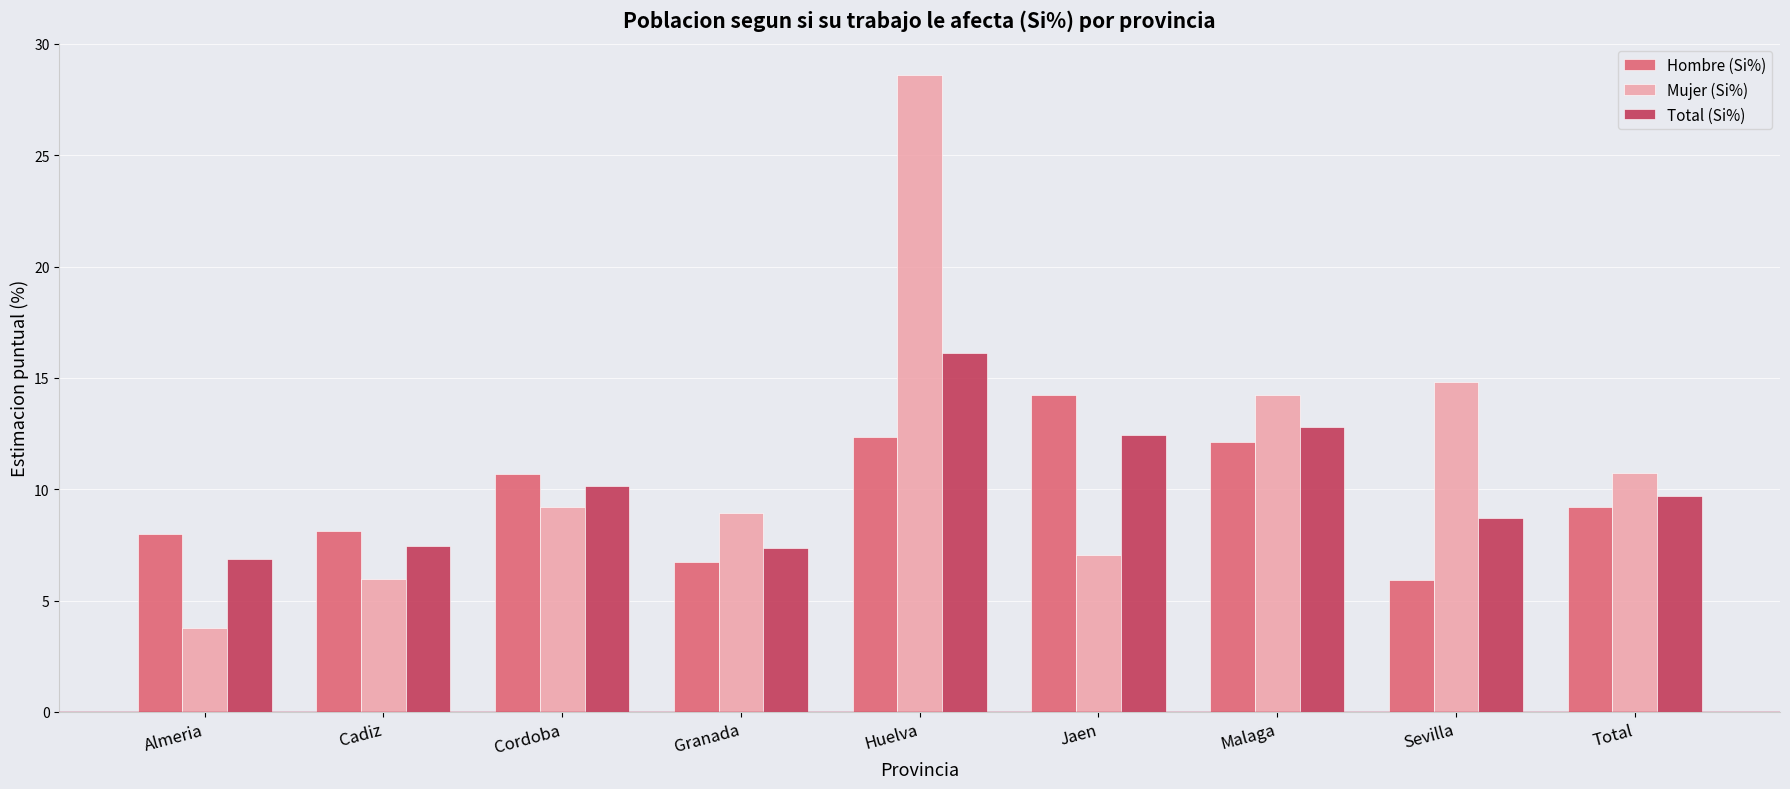

Which series has the widest spread of values?

Mujer (Si%)